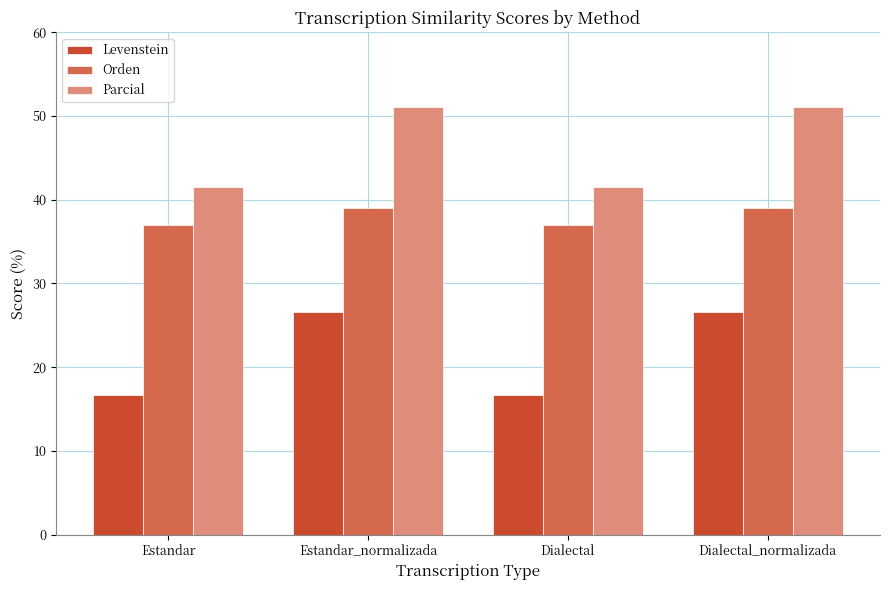

Reading left to right, transcribe all the data shown in this chart.

Levenstein: 16.7	26.5	16.7	26.5
Orden: 37.0	39.0	37.0	39.0
Parcial: 41.5	51.1	41.5	51.1